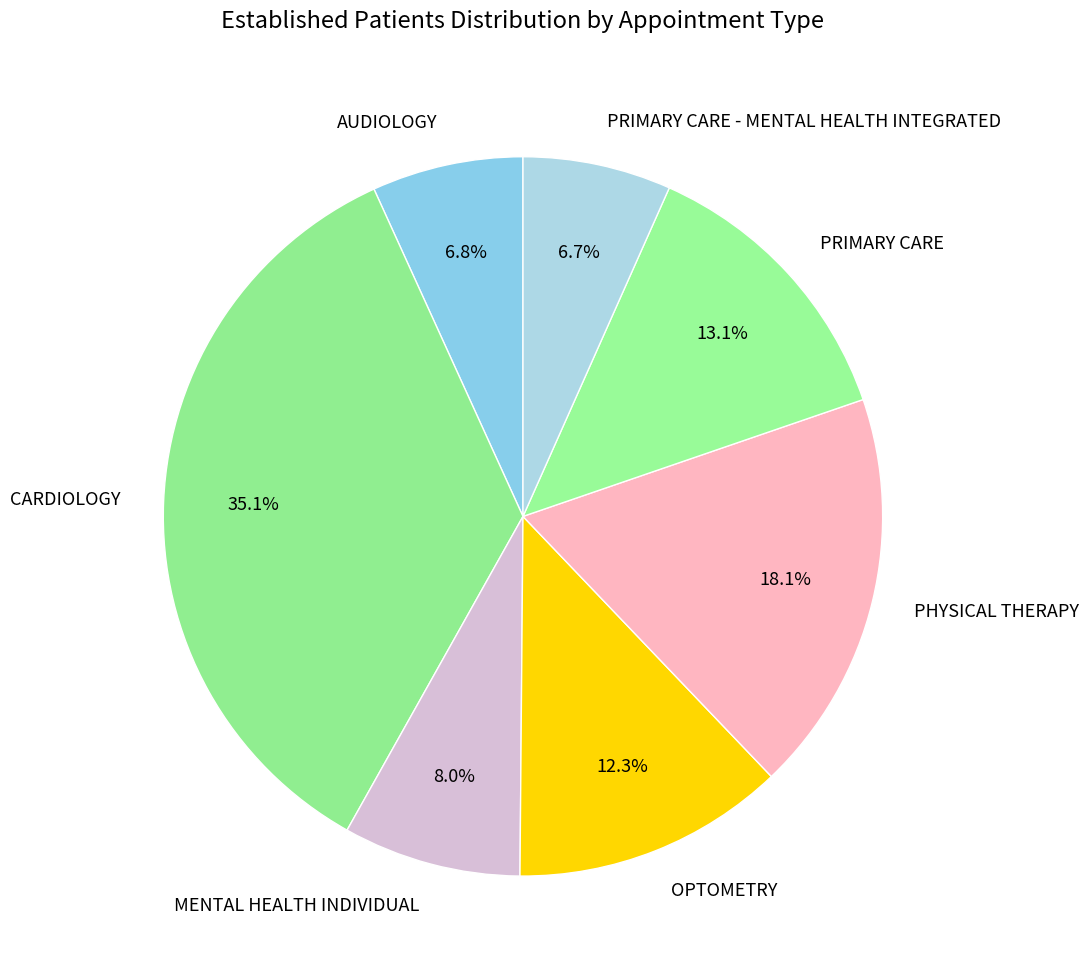

True or false: PHYSICAL THERAPY accounts for 18% of the total.

True